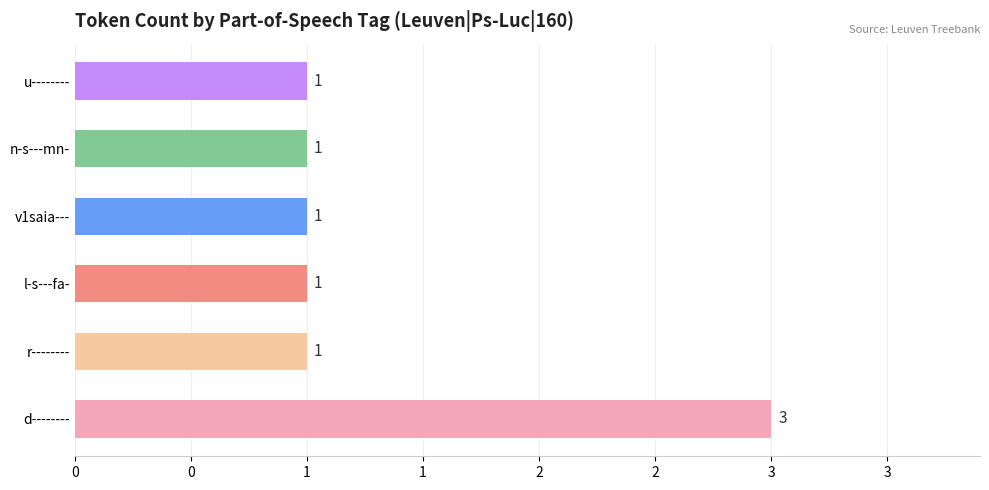

The chart shows a value of 2 at u--------. True or false?

False